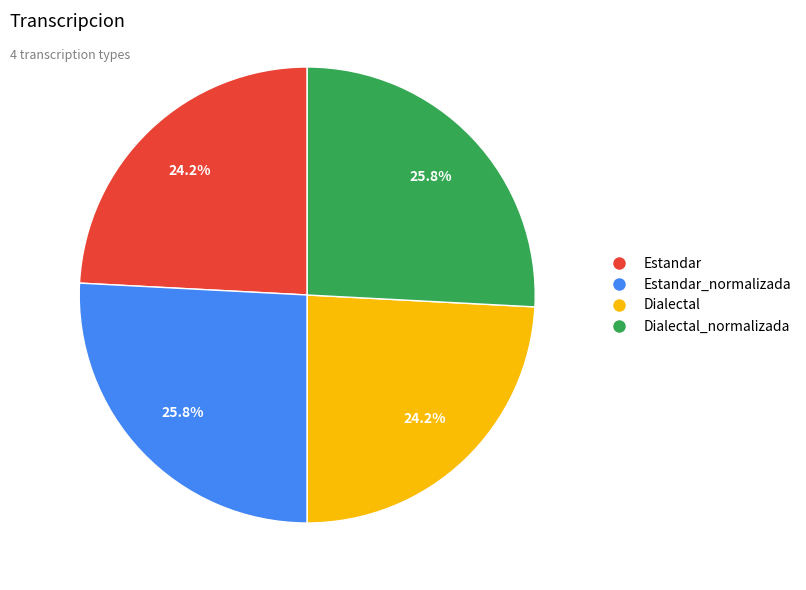

How many segments does this pie chart have?

4